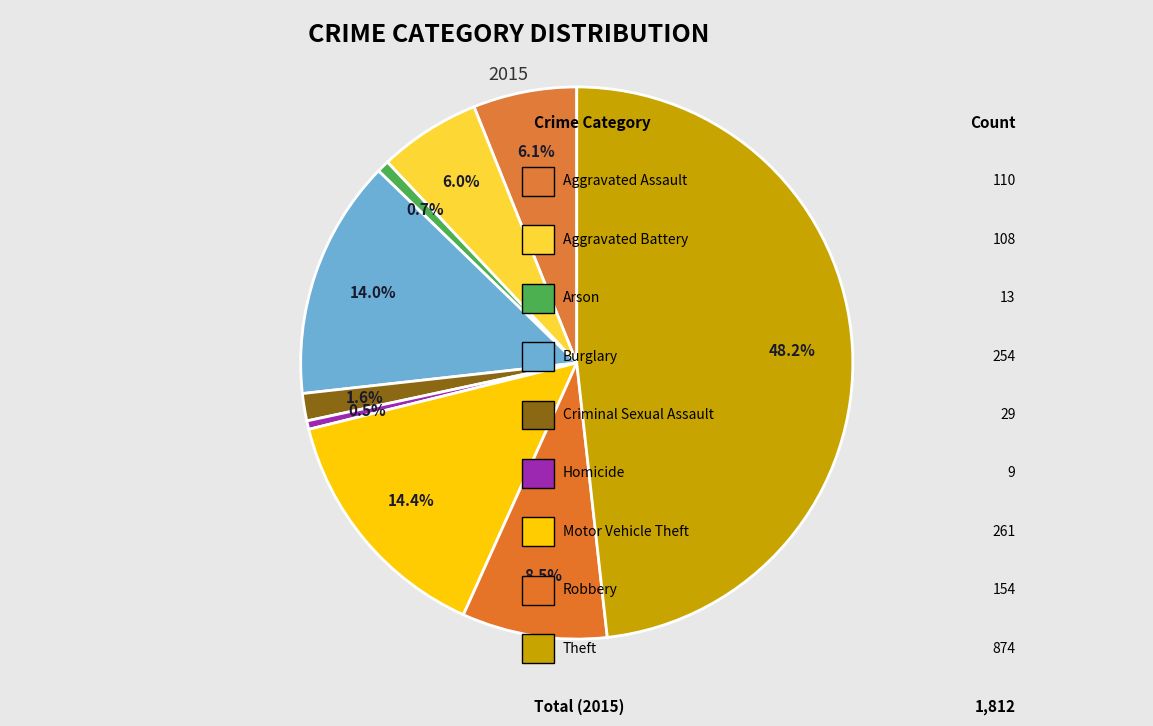

How many slices are in this pie chart?

9